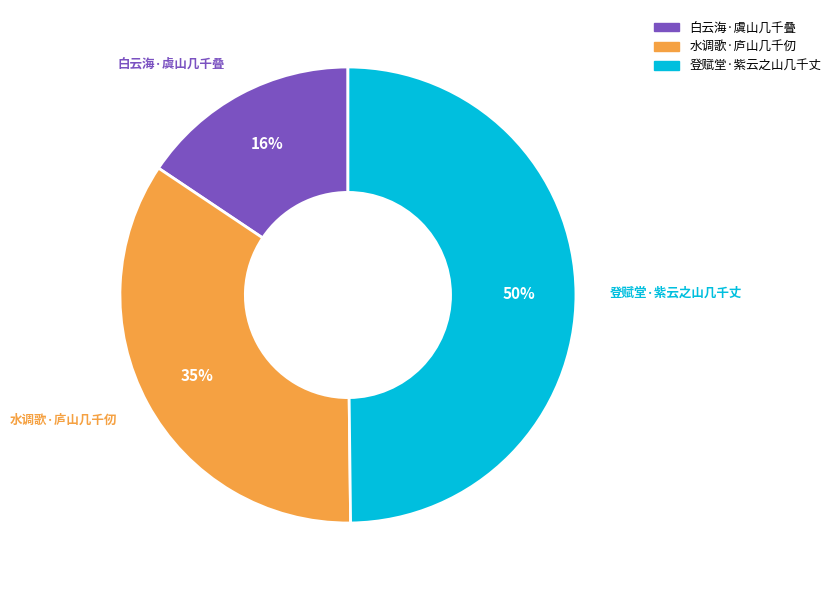

Is 水调歌·庐山几千仞 the majority of the pie?

No